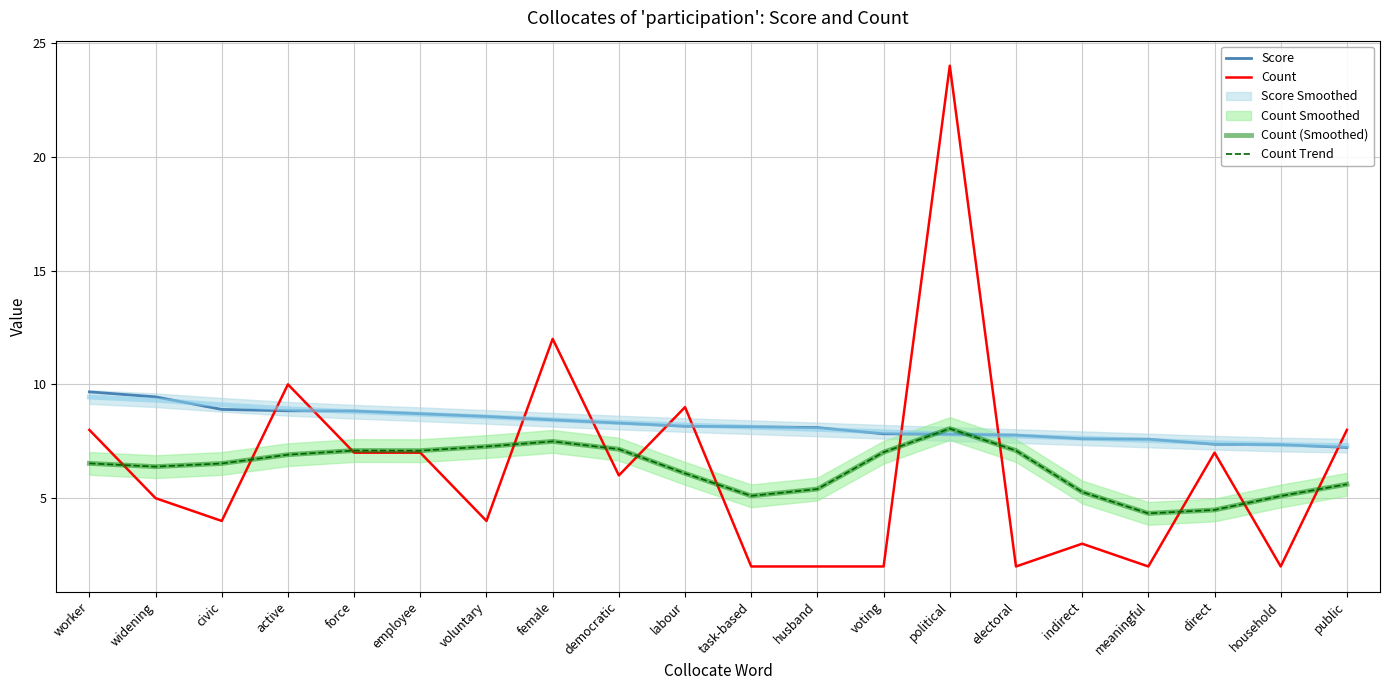

Reading right to left, what are all the values shown in this chart?

Score: 7.2	7.3	7.4	7.6	7.6	7.8	7.8	7.8	8.1	8.1	8.2	8.3	8.4	8.6	8.7	8.8	8.8	8.9	9.4	9.7
Count: 8.0	2.0	7.0	2.0	3.0	2.0	24.0	2.0	2.0	2.0	9.0	6.0	12.0	4.0	7.0	7.0	10.0	4.0	5.0	8.0
Count (Smoothed): 5.6	5.1	4.5	4.3	5.3	7.1	8.1	7.0	5.4	5.1	6.1	7.2	7.5	7.3	7.1	7.1	6.9	6.5	6.4	6.5
Count Trend: 5.6	5.1	4.5	4.3	5.3	7.1	8.1	7.0	5.4	5.1	6.1	7.2	7.5	7.3	7.1	7.1	6.9	6.5	6.4	6.5